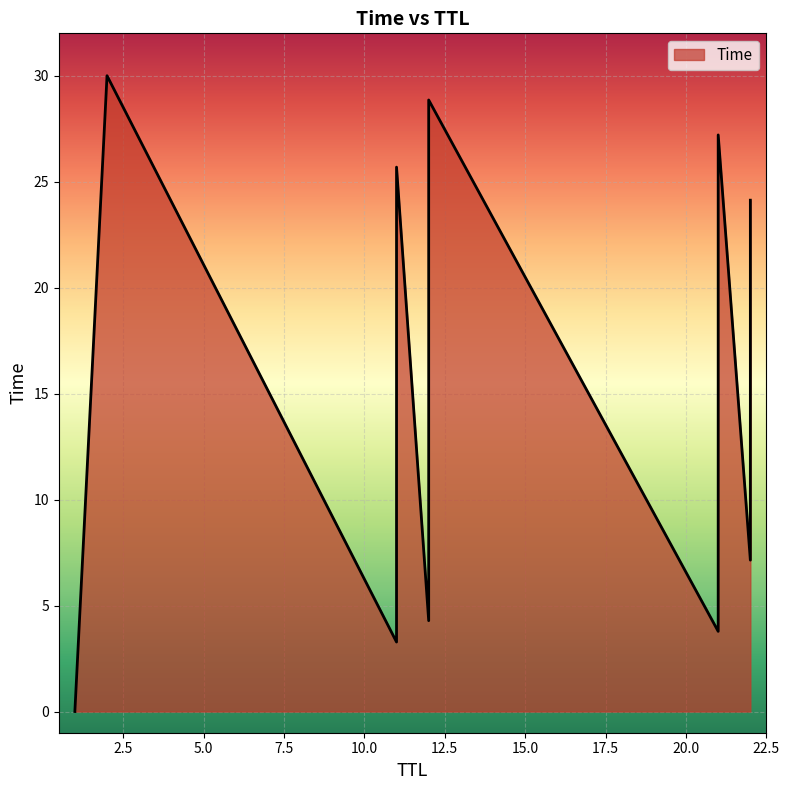

What is the greatest value displayed?

30.0